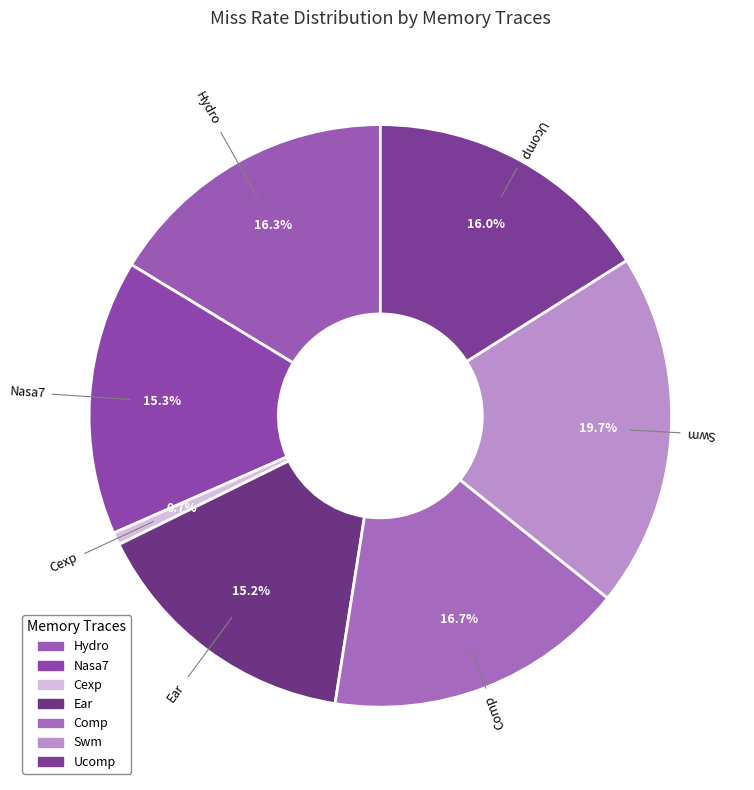

How many segments does this pie chart have?

7